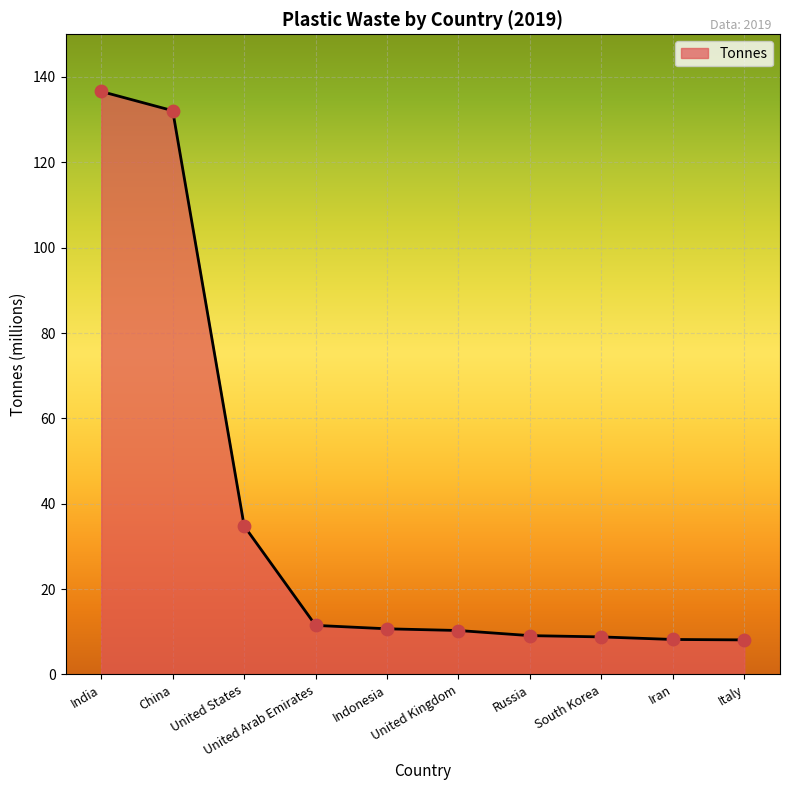

Between India and Russia, which is larger?

India